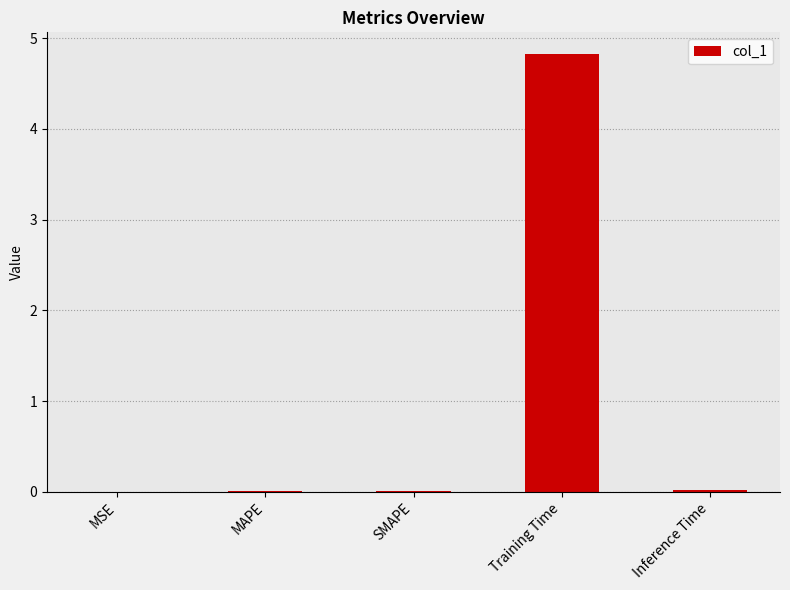

What is the sum of all values?

4.8